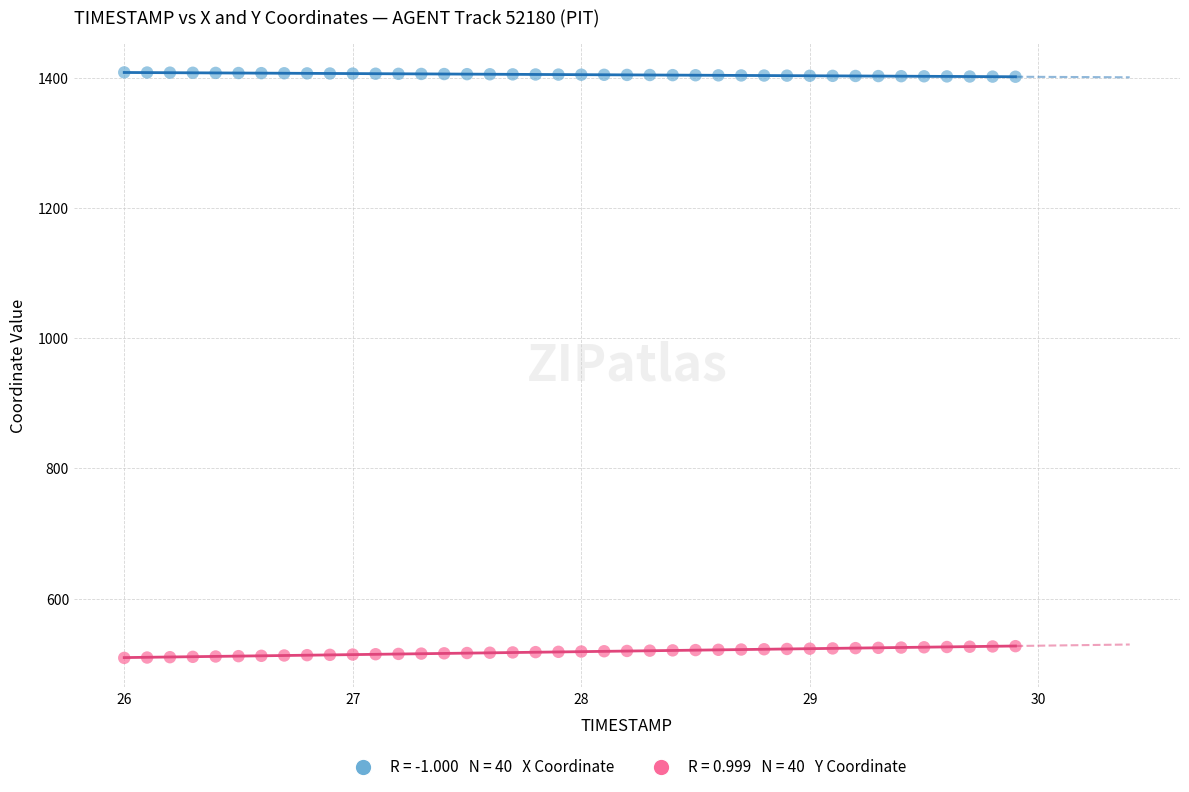

Across all data points, what is the range of X values (max minus min)?

3.9